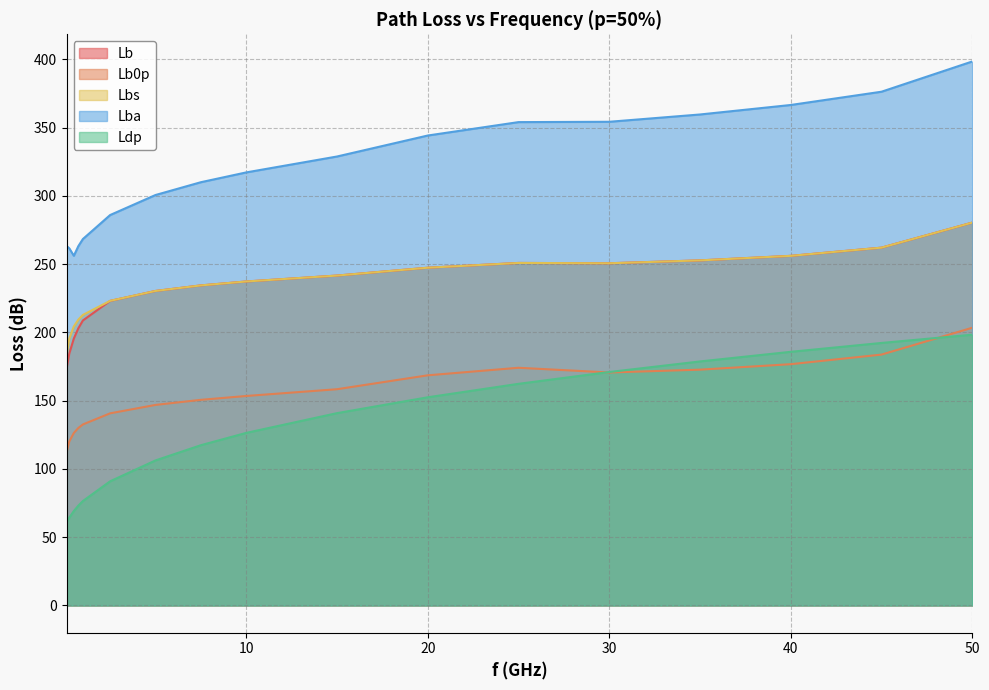

List the series in order of their peak value, lowest first.

Ldp, Lb0p, Lb, Lbs, Lba